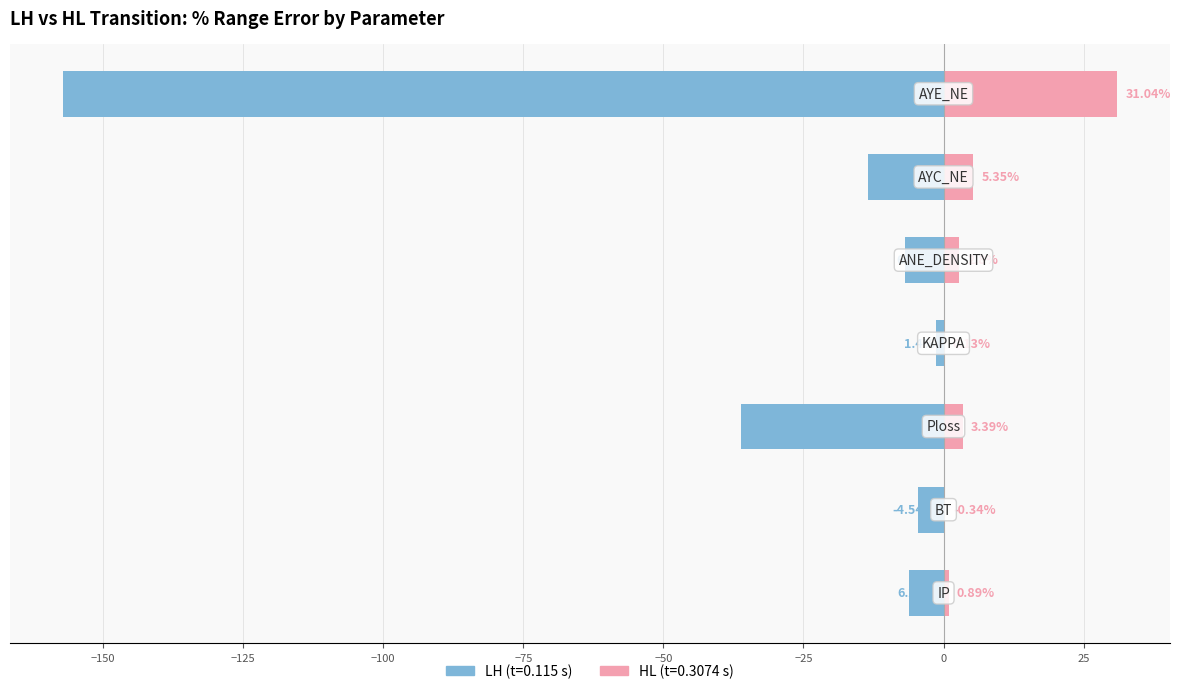

List the series in order of their overall mean, highest first.

HL, LH